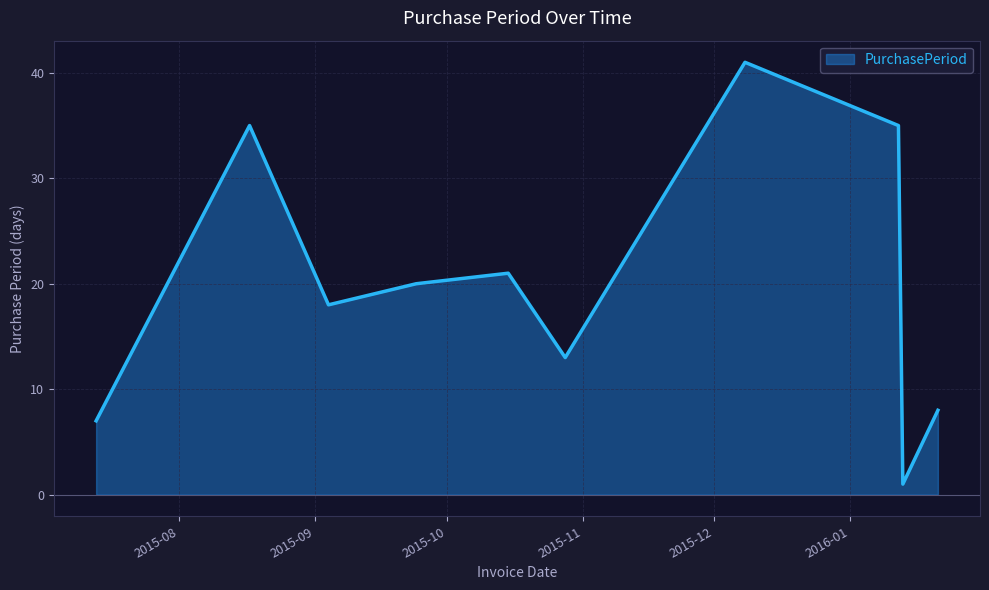

Does the chart display data point markers on the line(s)?

No